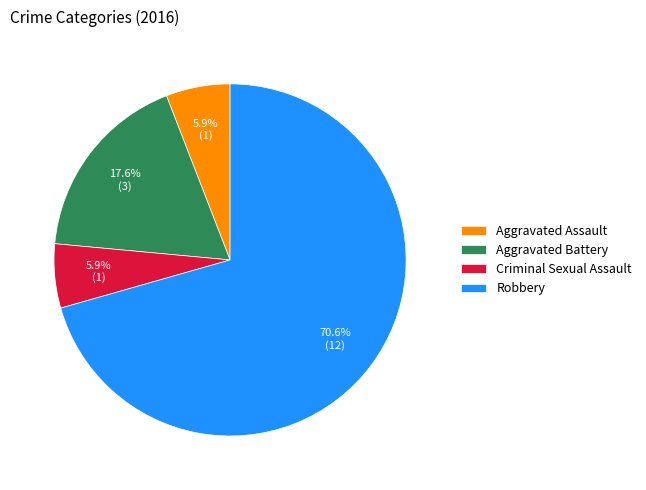

True or false: Aggravated Assault accounts for 6% of the total.

True